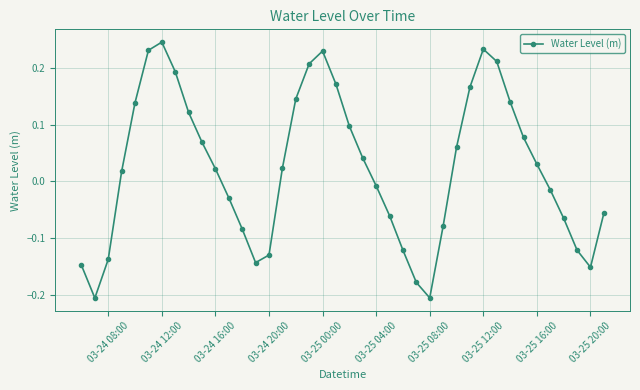

How many lines are shown in the chart?

1